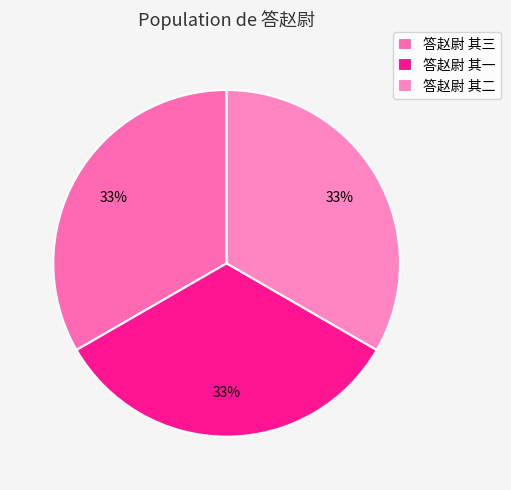

To the nearest percent, what is the combined percentage of 答赵尉 其二 and 答赵尉 其一?

67%